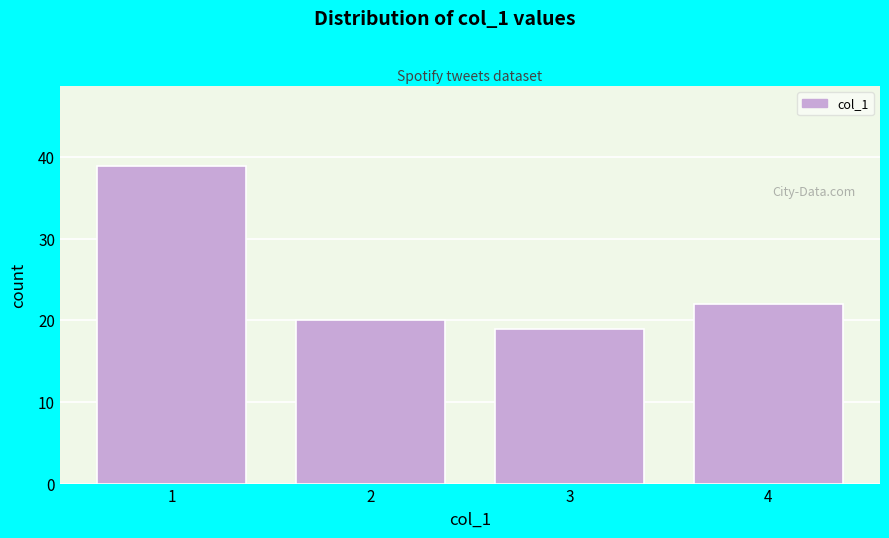

Reading left to right, extract all data points from this chart.

1=39	2=20	3=19	4=22